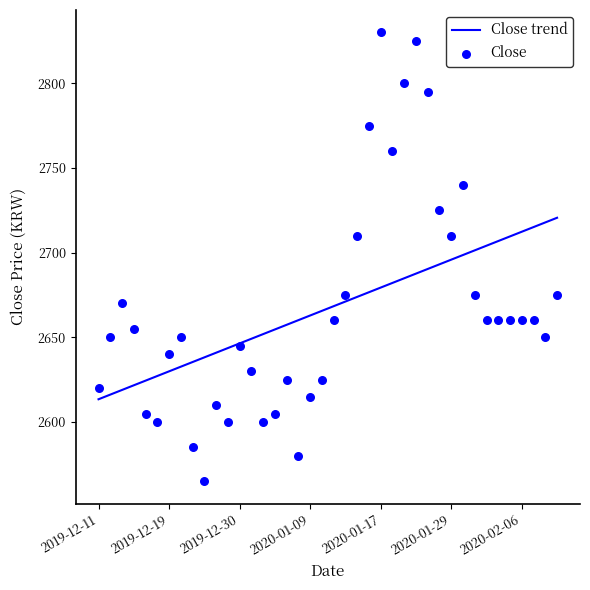

What are all the series names shown in the legend?

Close trend, Close